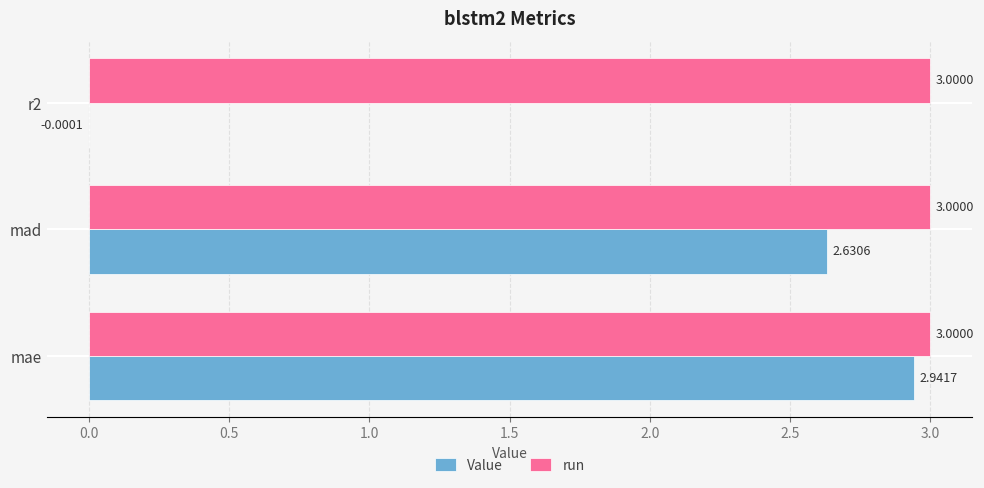

What is the sum of the run values at mae and r2?

6.0